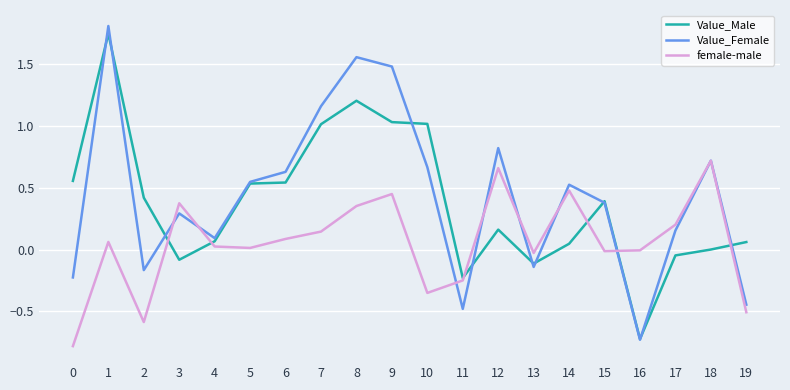

Is it true that Value_Female equals 0.7 at 18?

True